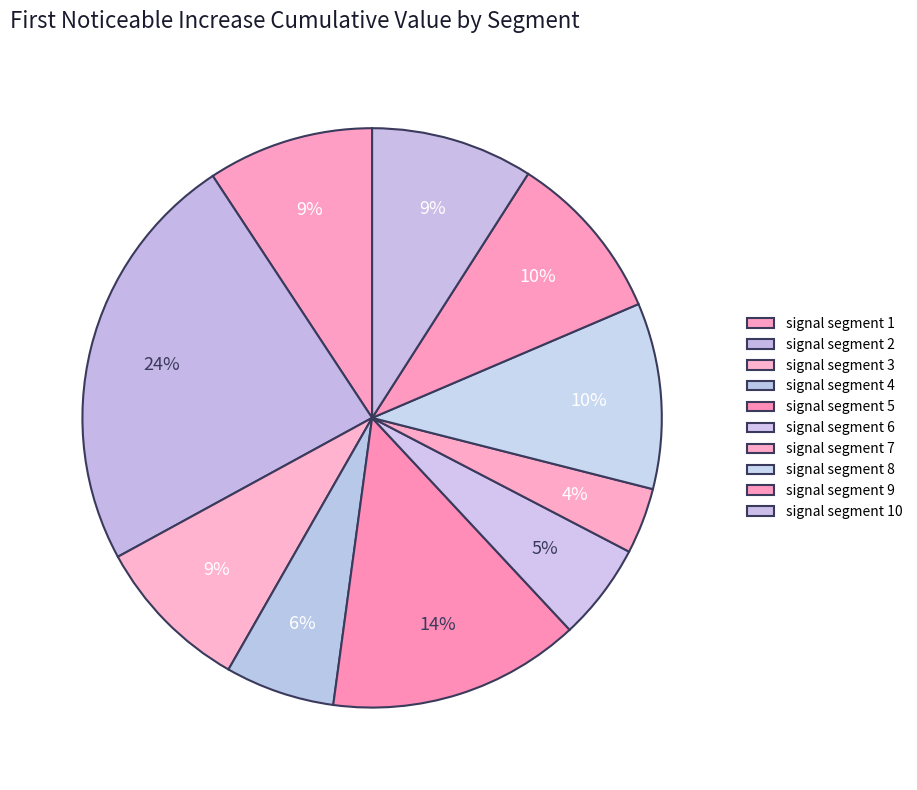

True or false: signal segment 1 accounts for 9% of the total.

True